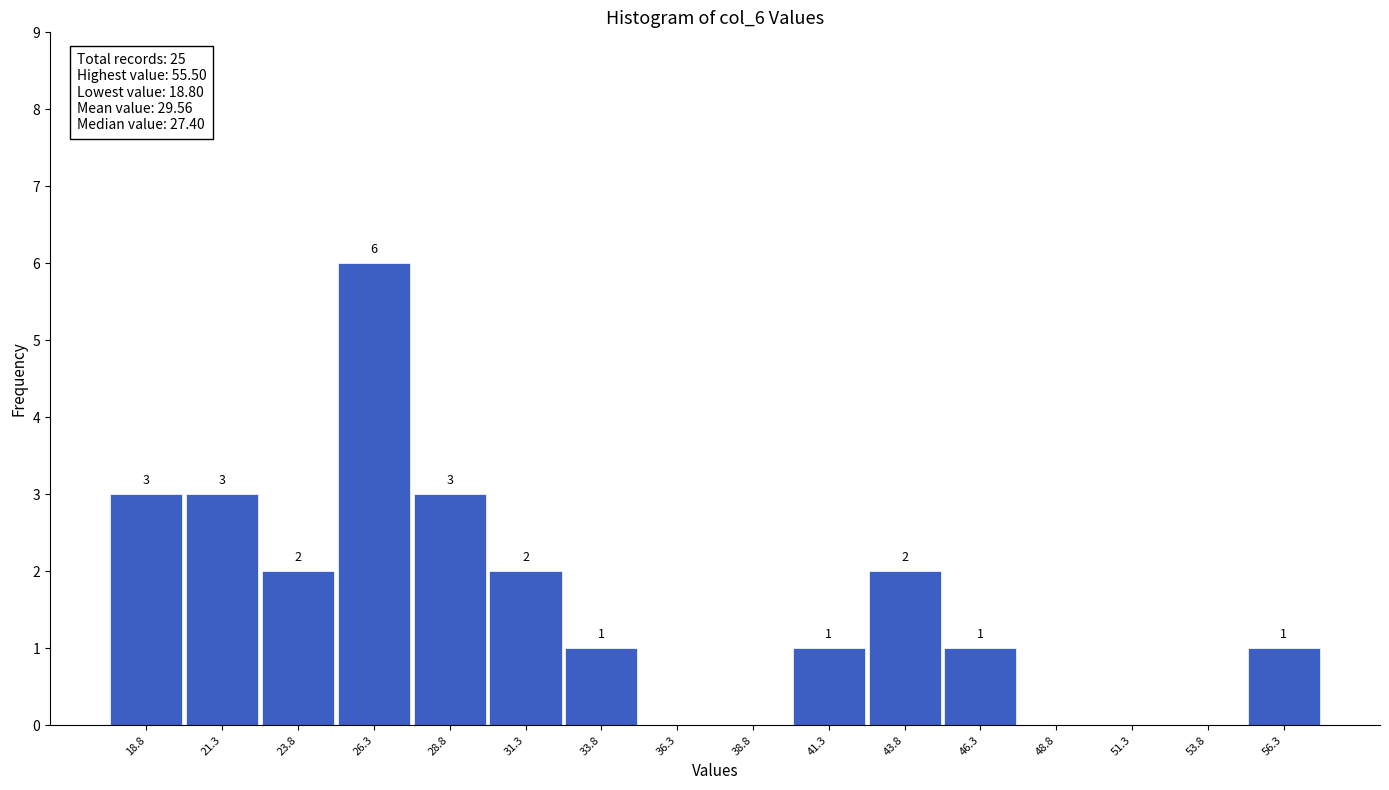

Over which range of the x-axis is the bar tallest?

25.05 to 27.55